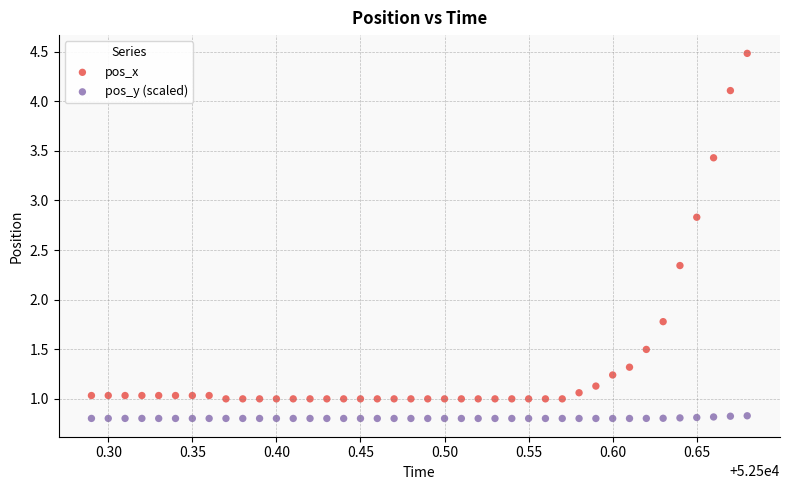

Which series has the widest spread of Y values?

pos_x